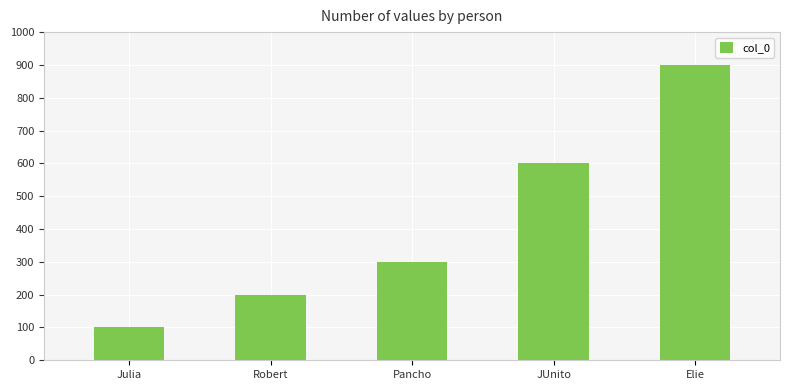

Where is the data nearest to the value 500?

JUnito